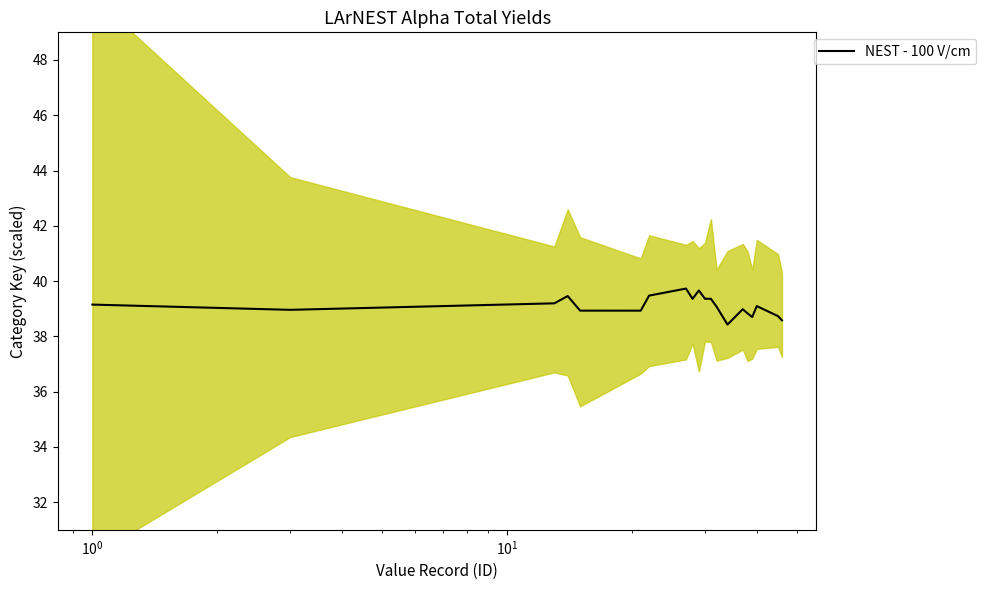

What is the lowest value of the NEST - 100 V/cm series?

38.4